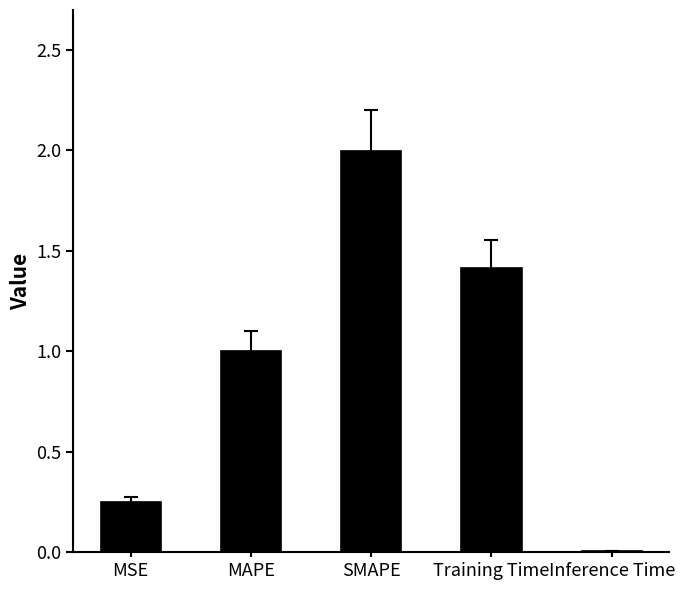

True or false: the data shows 2.0 at SMAPE.

True